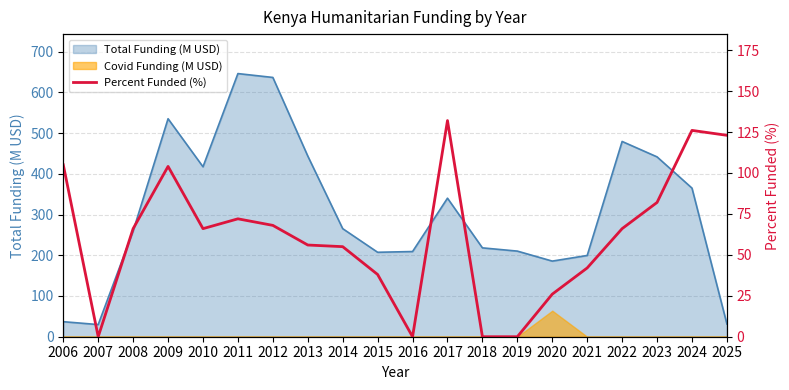

Between 2021 and 2013, which is larger?

2013